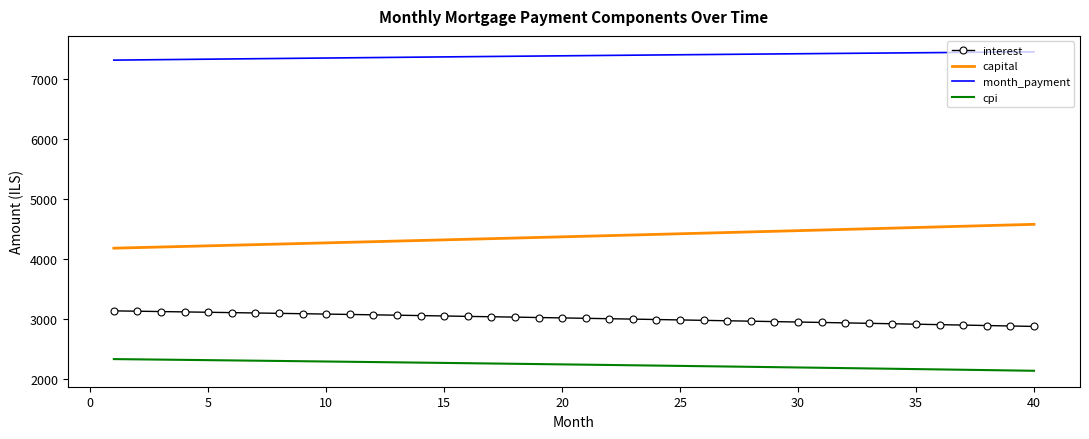

What is the maximum value for month_payment?

7446.7